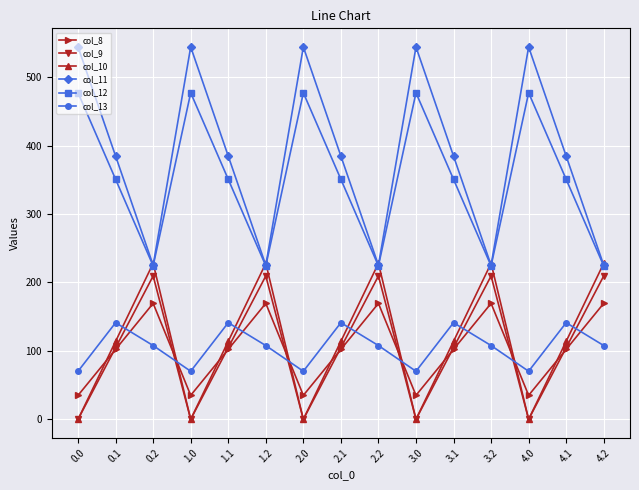

The col_11 series shows 544.3 at 1.0. True or false?

True